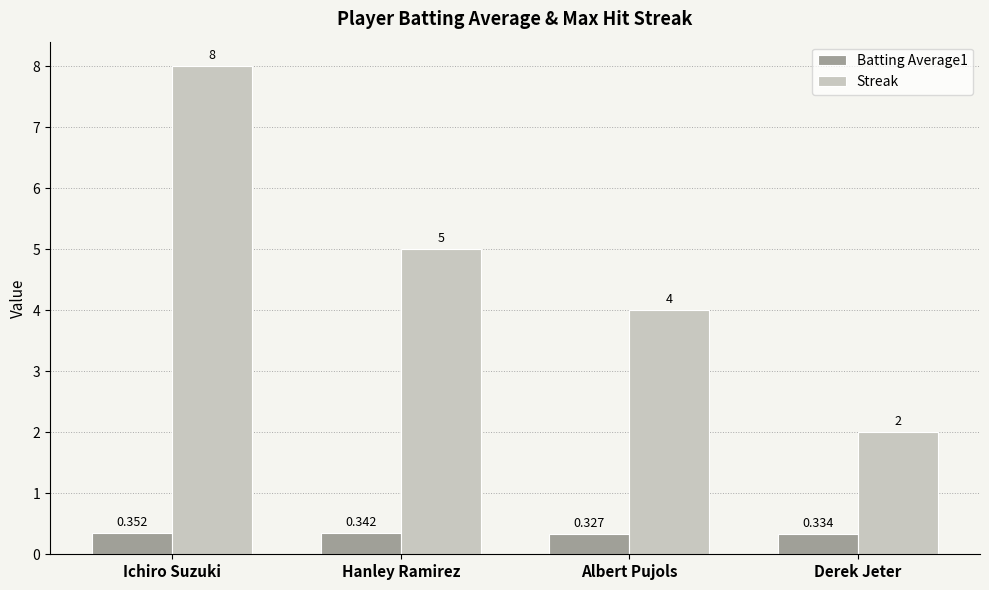

Which series has the largest total across all categories?

Streak